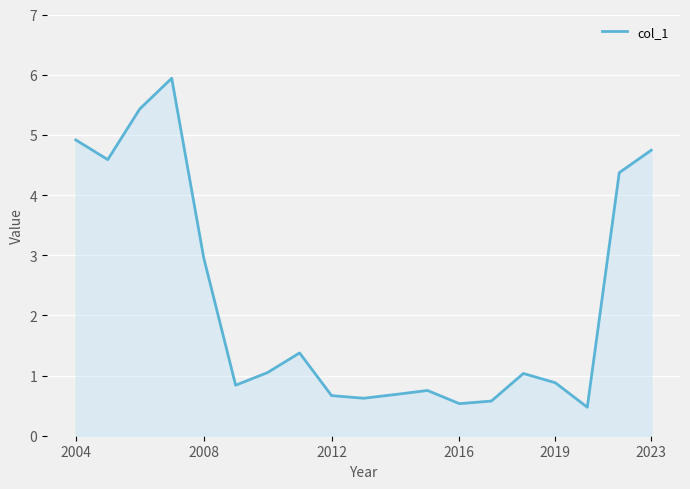

What is the maximum value shown in the chart?

5.9